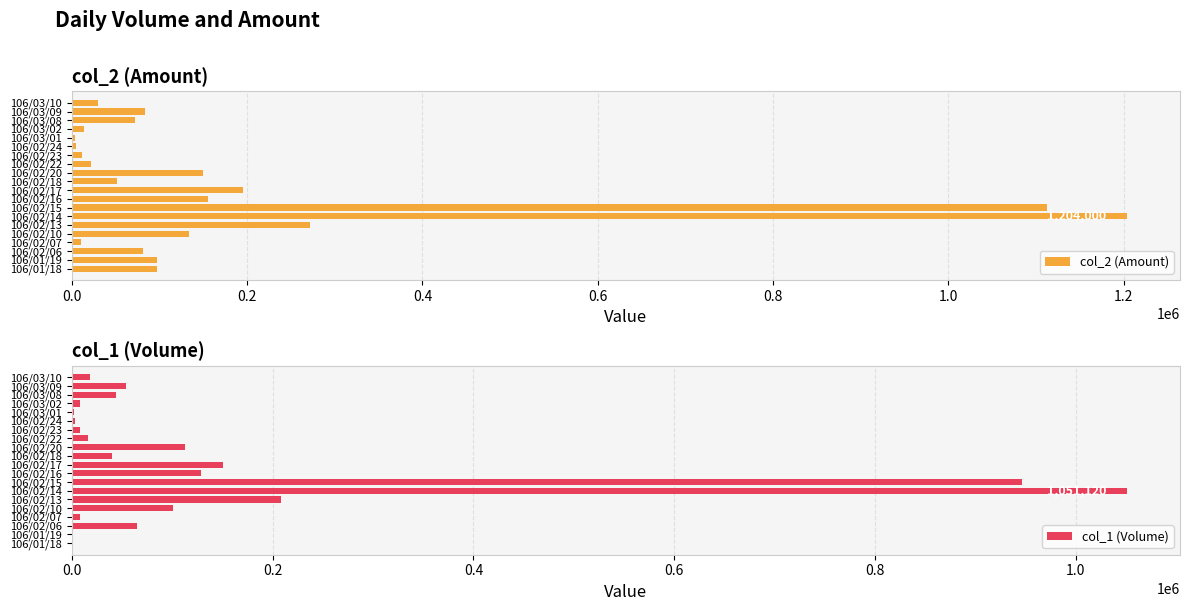

The value of col_1 (Volume) at 106/03/09 is 91448. True or false?

False